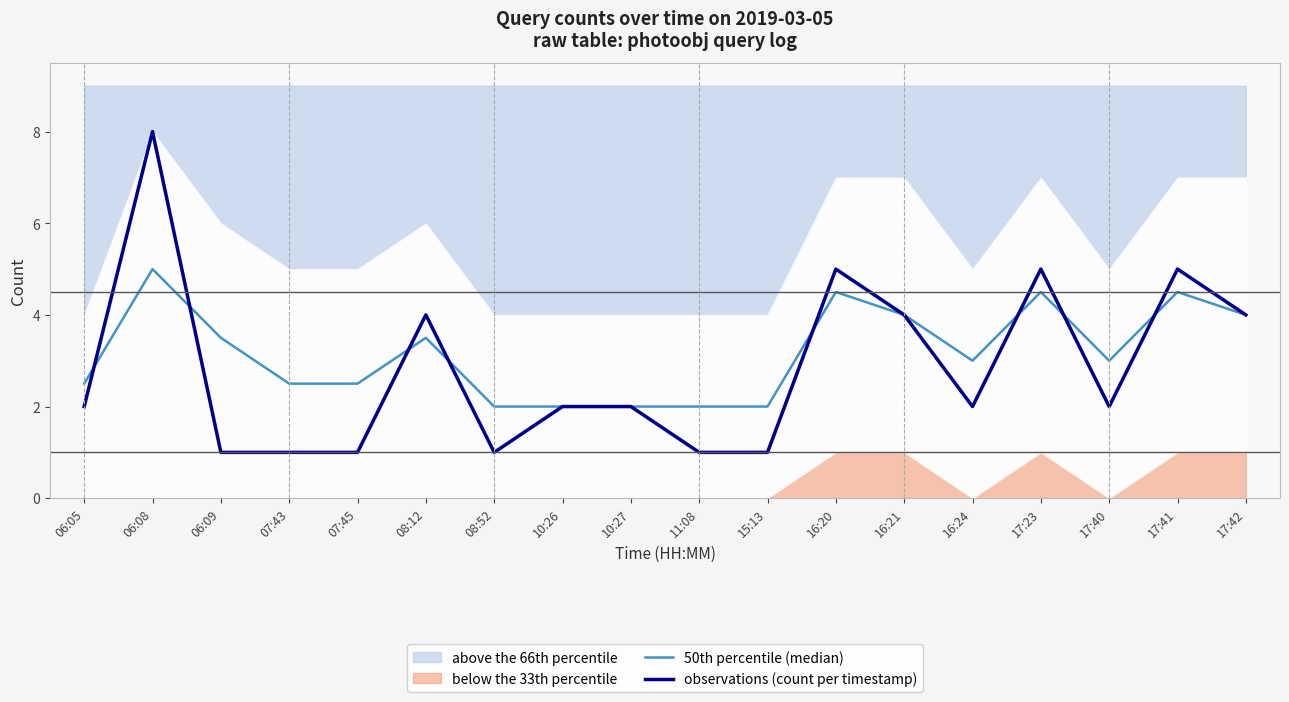

What is the total value across all series at 08:52?

3.0